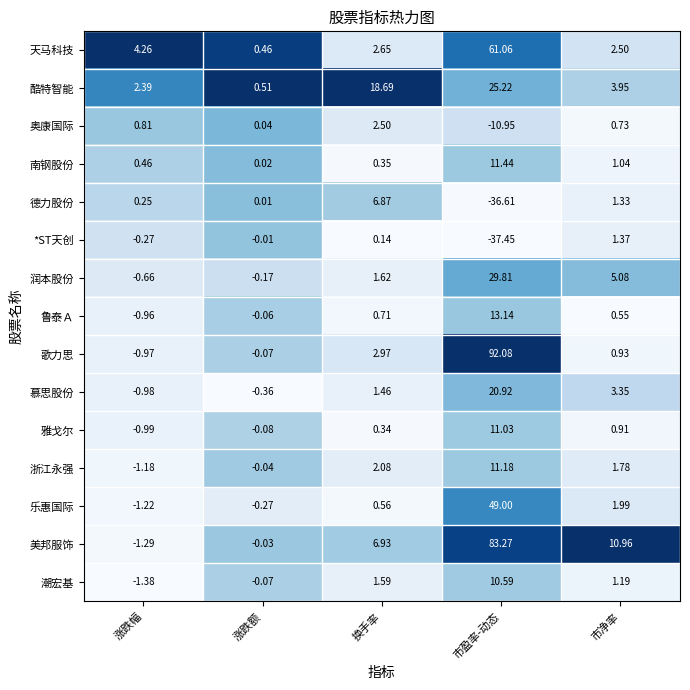

At which label is 天马科技 closest to 30?

涨跌幅